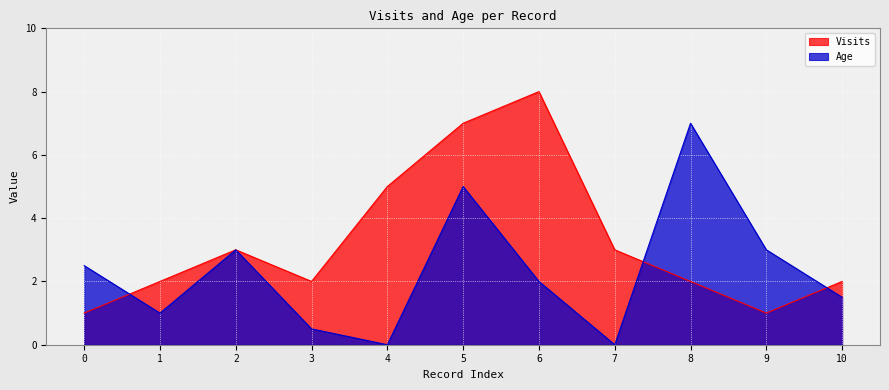

Where is the first local maximum for Age?

2